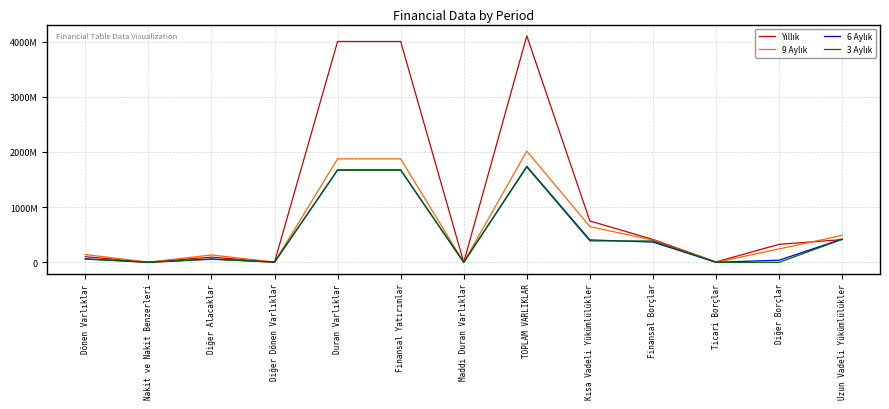

Reading left to right, list all the values displayed in this chart.

Yıllık: Dönen Varlıklar=101736578	Nakit ve Nakit Benzerleri=2419785	Diğer Alacaklar=94029912	Diğer Dönen Varlıklar=5284934	Duran Varlıklar=4000391481	Finansal Yatırımlar=4000364269	Maddi Duran Varlıklar=27212	TOPLAM VARLIKLAR=4102128059	Kısa Vadeli Yükümlülükler=749219921	Finansal Borçlar=414829666	Ticari Borçlar=6753489	Diğer Borçlar=326022902	Uzun Vadeli Yükümlülükler=411583702
9 Aylık: Dönen Varlıklar=141025718	Nakit ve Nakit Benzerleri=3510582	Diğer Alacaklar=133499824	Diğer Dönen Varlıklar=4011418	Duran Varlıklar=1873996001	Finansal Yatırımlar=1873964202	Maddi Duran Varlıklar=31799	TOPLAM VARLIKLAR=2015021719	Kısa Vadeli Yükümlülükler=647014292	Finansal Borçlar=403019691	Ticari Borçlar=631439	Diğer Borçlar=242823983	Uzun Vadeli Yükümlülükler=488492571
6 Aylık: Dönen Varlıklar=64055260	Nakit ve Nakit Benzerleri=169173	Diğer Alacaklar=60820682	Diğer Dönen Varlıklar=3056083	Duran Varlıklar=1675257816	Finansal Yatırımlar=1675229275	Maddi Duran Varlıklar=28541	TOPLAM VARLIKLAR=1739313076	Kısa Vadeli Yükümlülükler=406233379	Finansal Borçlar=366491952	Ticari Borçlar=420403	Diğer Borçlar=38757972	Uzun Vadeli Yükümlülükler=421912728
3 Aylık: Dönen Varlıklar=57990356	Nakit ve Nakit Benzerleri=234333	Diğer Alacaklar=54872982	Diğer Dönen Varlıklar=2874543	Duran Varlıklar=1668749965	Finansal Yatırımlar=1668724146	Maddi Duran Varlıklar=25819	TOPLAM VARLIKLAR=1726740321	Kısa Vadeli Yükümlülükler=388389744	Finansal Borçlar=386905474	Ticari Borçlar=1070180	Diğer Borçlar=0	Uzun Vadeli Yükümlülükler=416852461